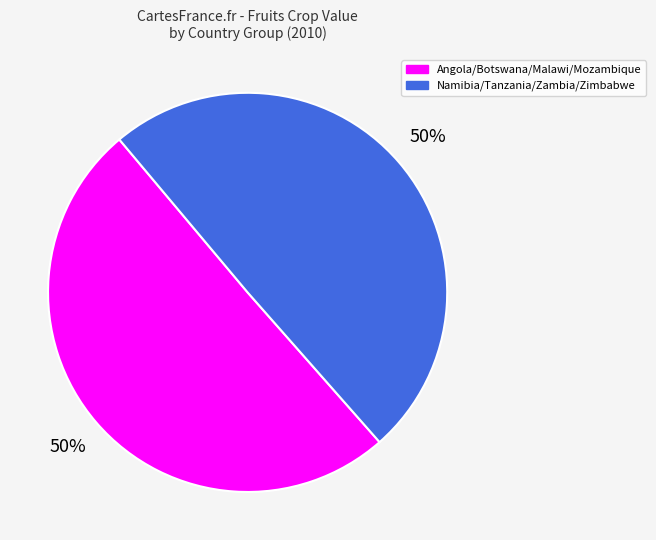

To the nearest percent, what is the average slice percentage?

50%